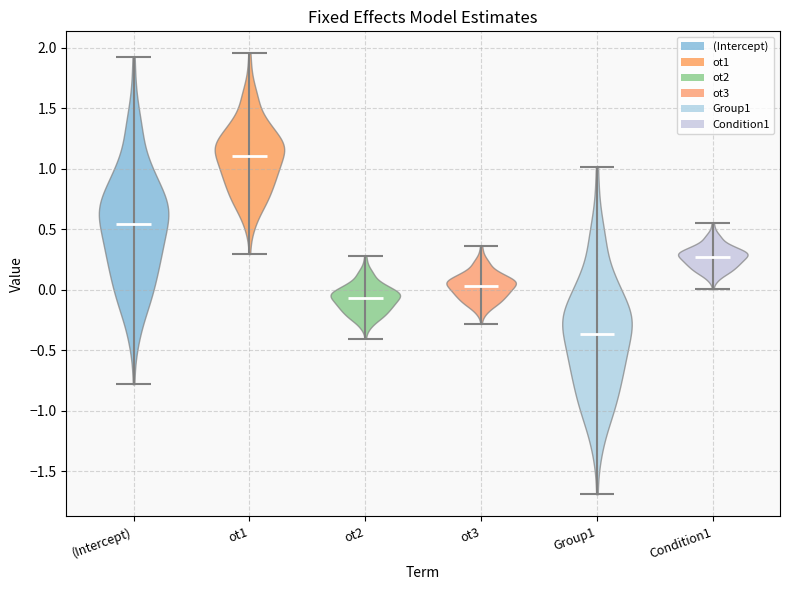

Which violin has the highest median line?

ot1